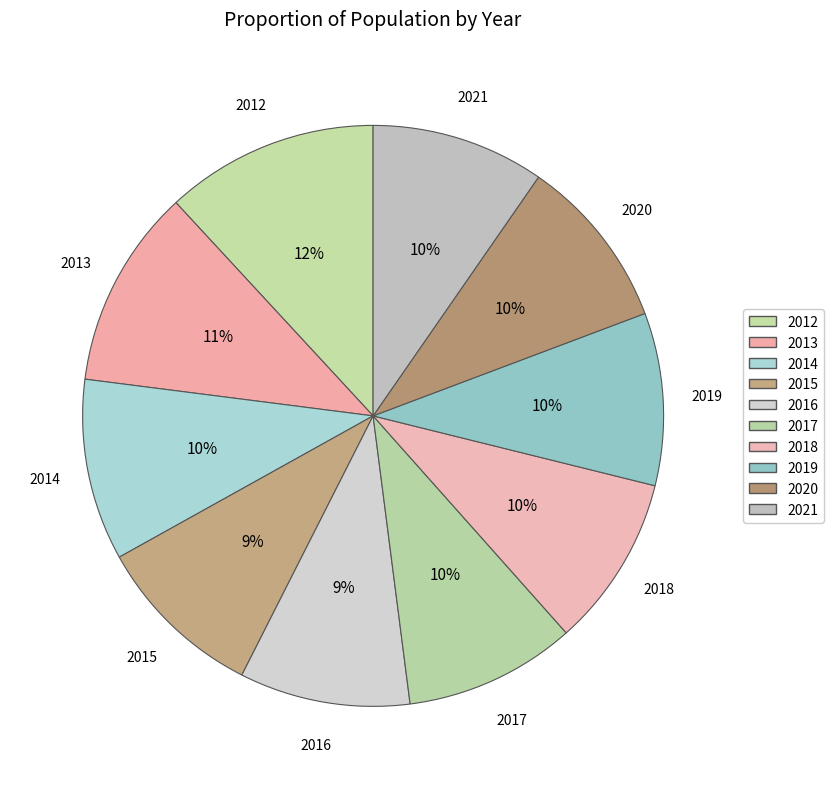

Does 2015 account for over 50% of the chart?

No